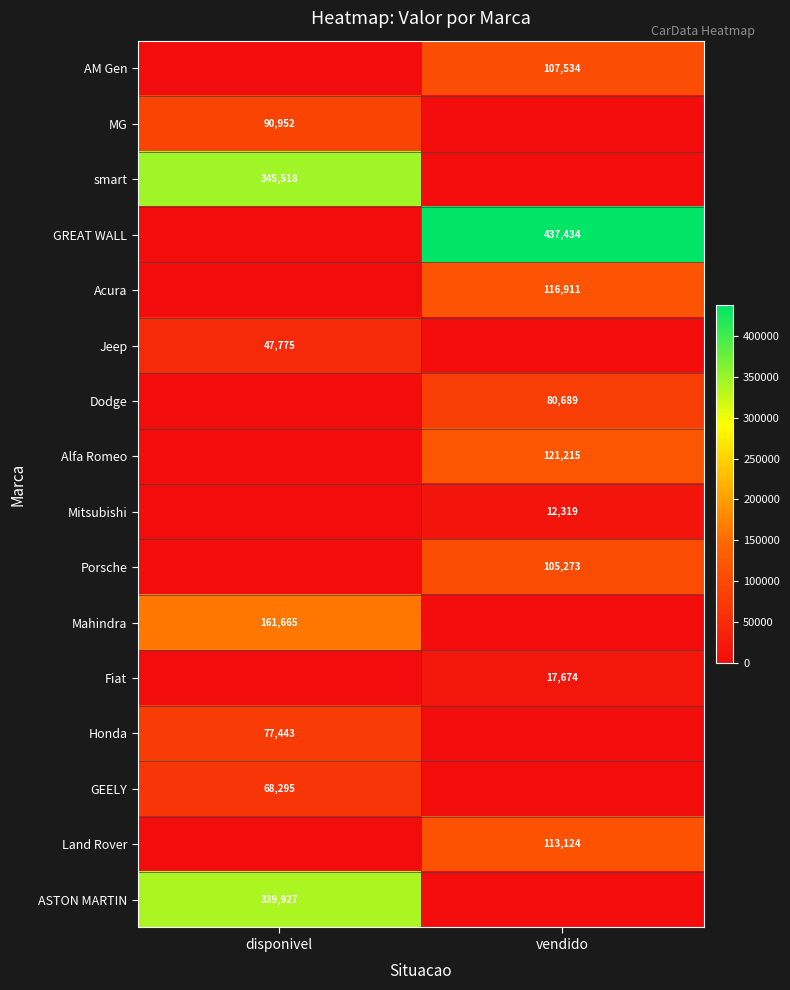

The value of Mitsubishi at vendido is 12319. True or false?

True